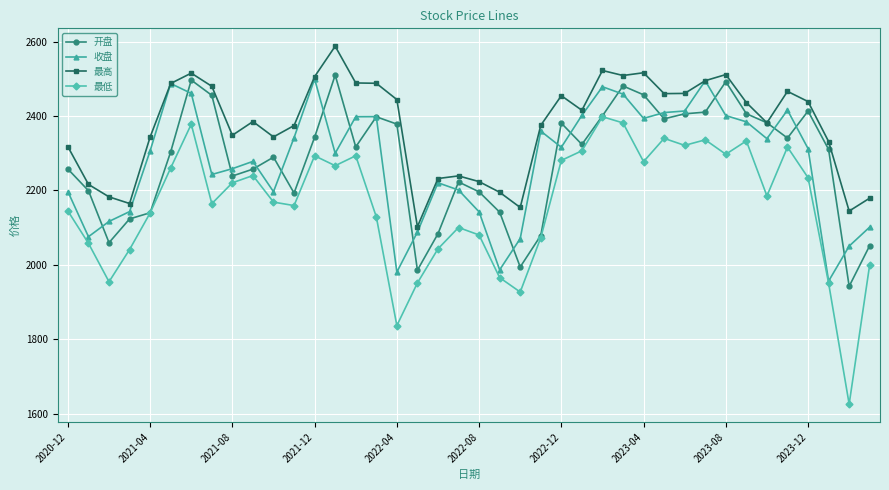

Which series has the largest total across all categories?

最高